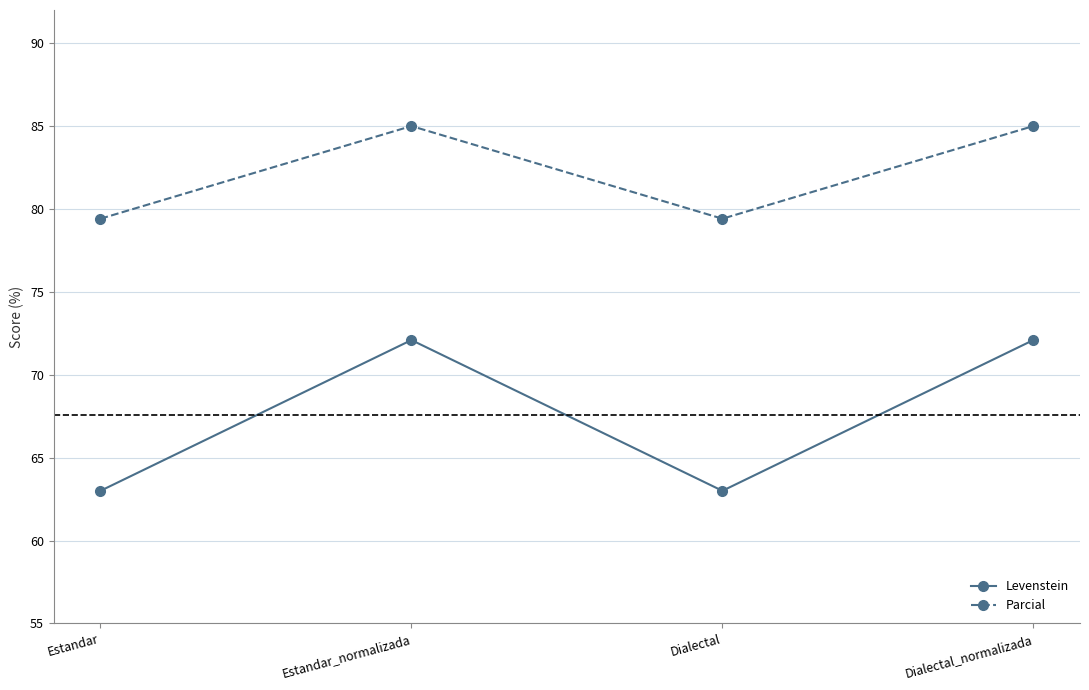

What are all the series names shown in the legend?

Levenstein, Parcial